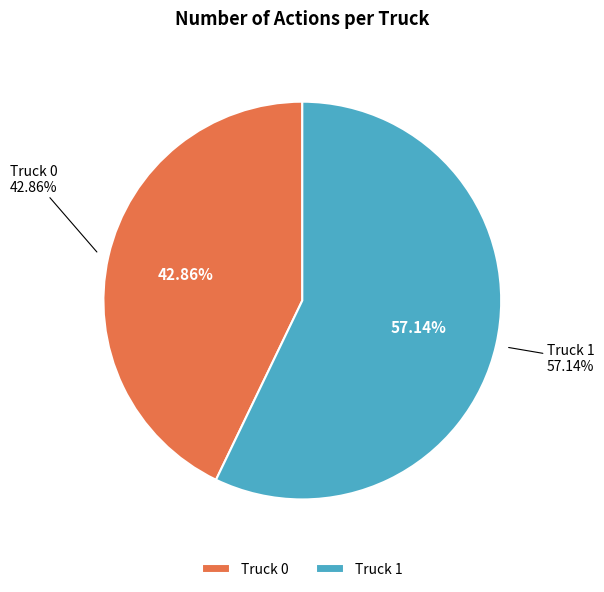

To the nearest percent, what is the combined percentage of Truck 0 and Truck 1?

100%